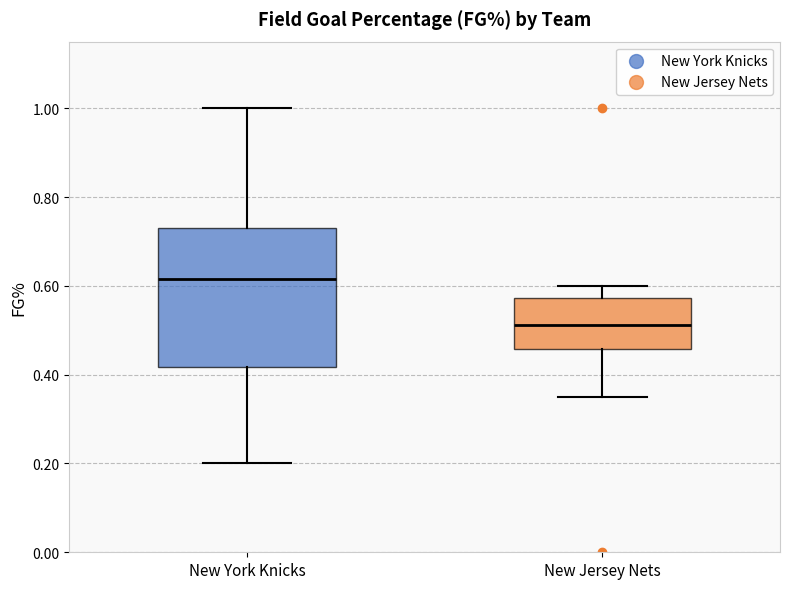

Where does the lower whisker of the box for New York Knicks end on the y-axis? The values are not printed on the chart, so give them approximately, as read against the axis.

0.20